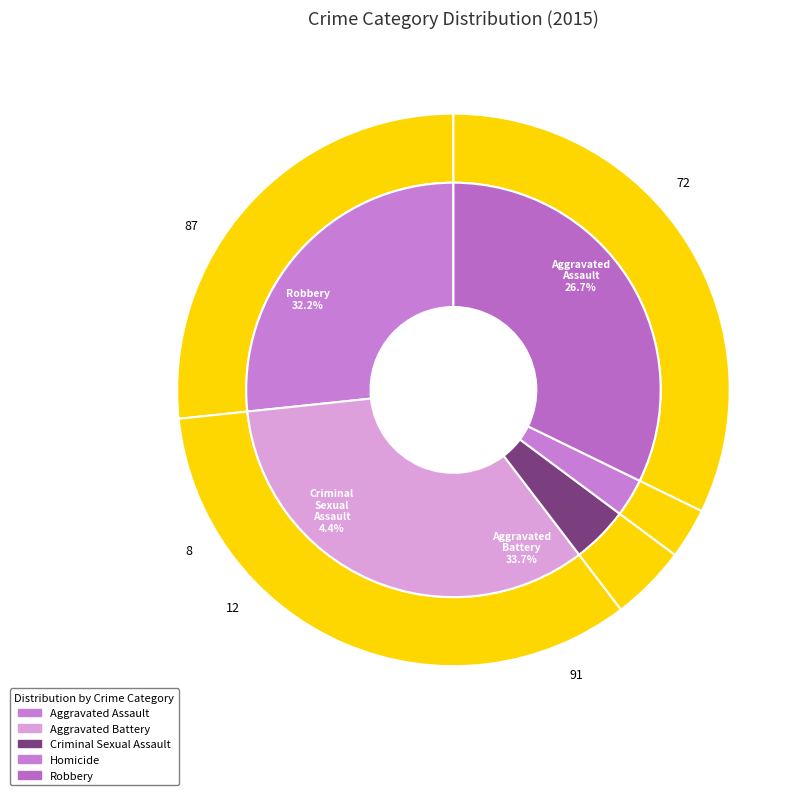

To the nearest percent, what portion does Aggravated Assault represent?

27%